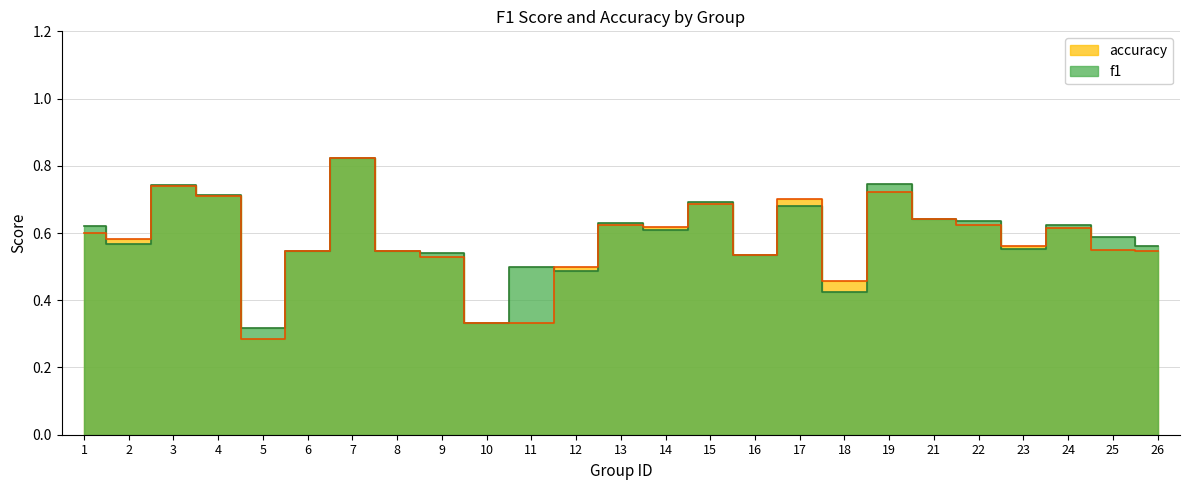

What are all the series names shown in the legend?

f1, accuracy